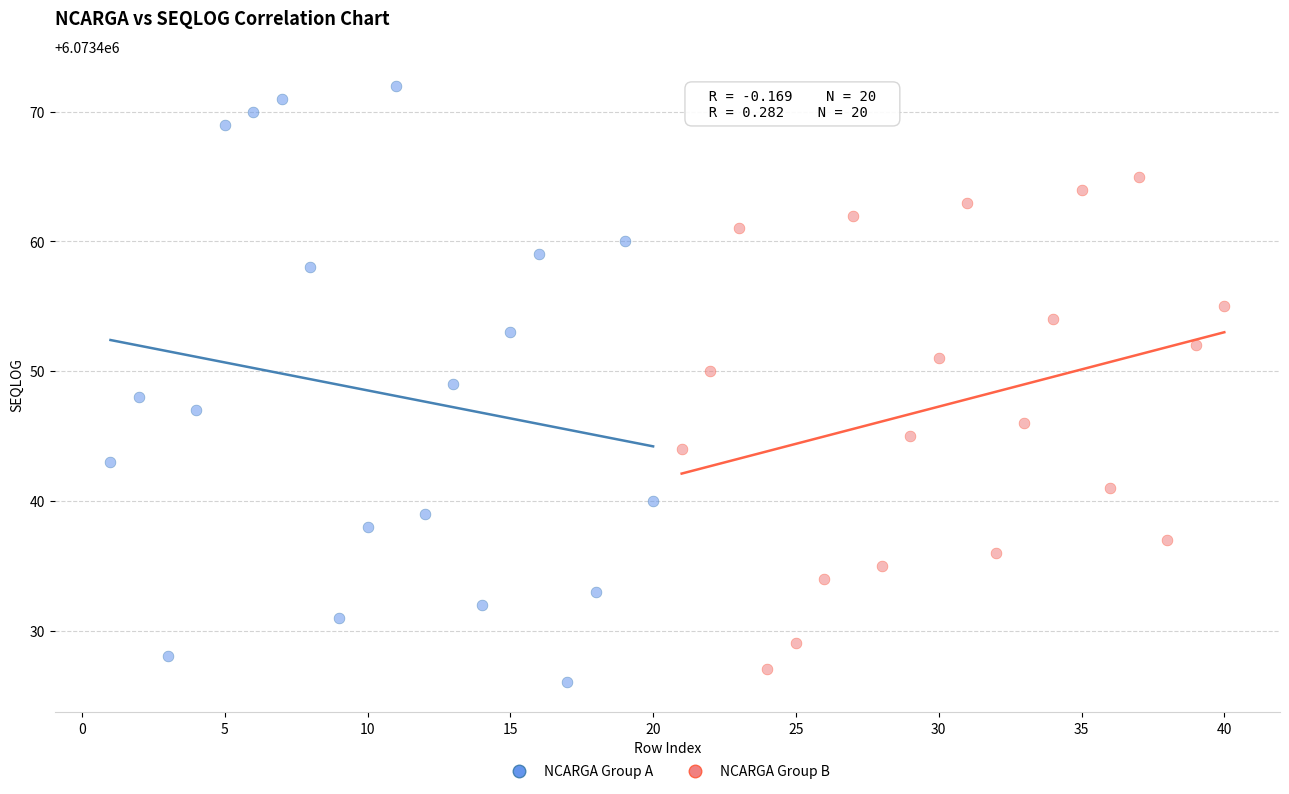

Which series reaches the maximum Y coordinate?

NCARGA Group A